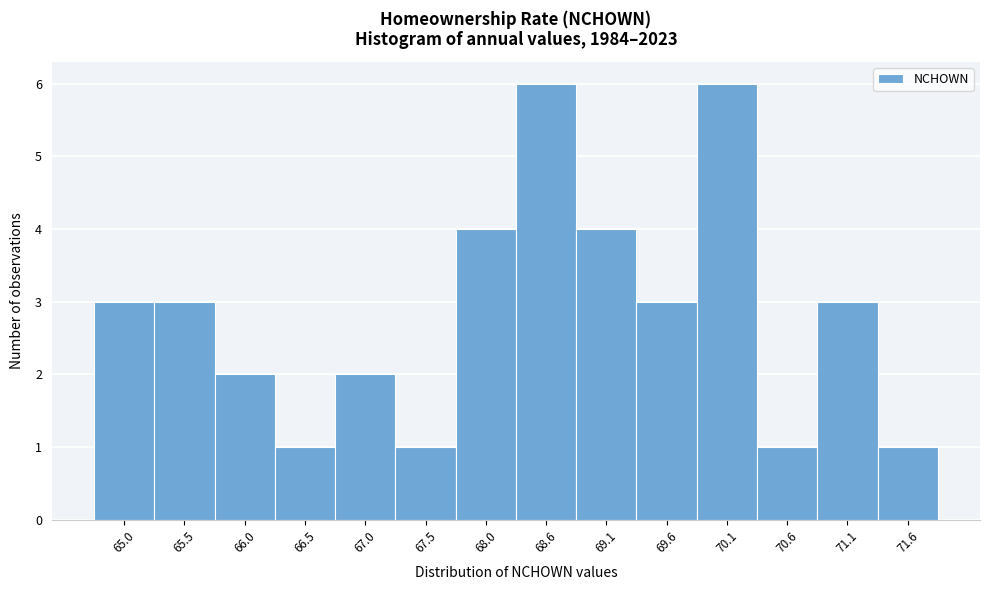

Reading right to left, what are all the values shown in this chart?

71.6=1	71.1=3	70.6=1	70.1=6	69.6=3	69.1=4	68.6=6	68.0=4	67.5=1	67.0=2	66.5=1	66.0=2	65.5=3	65.0=3